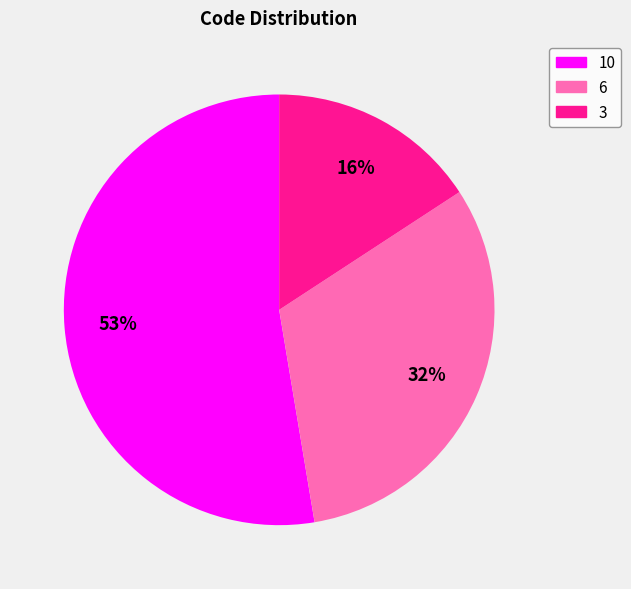

Rank the categories by value from lowest to highest.

3, 6, 10